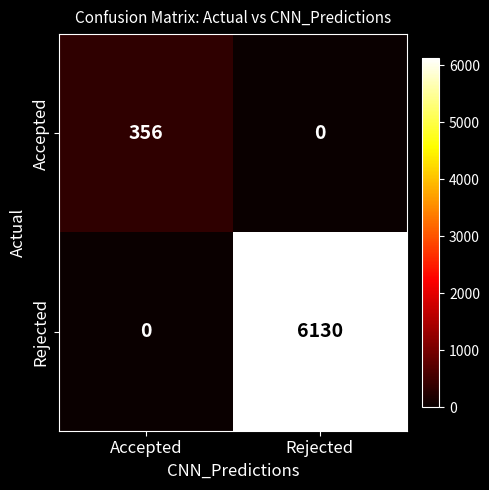

Reading left to right, what are all the values shown in this chart?

Accepted: 356	0
Rejected: 0	6130